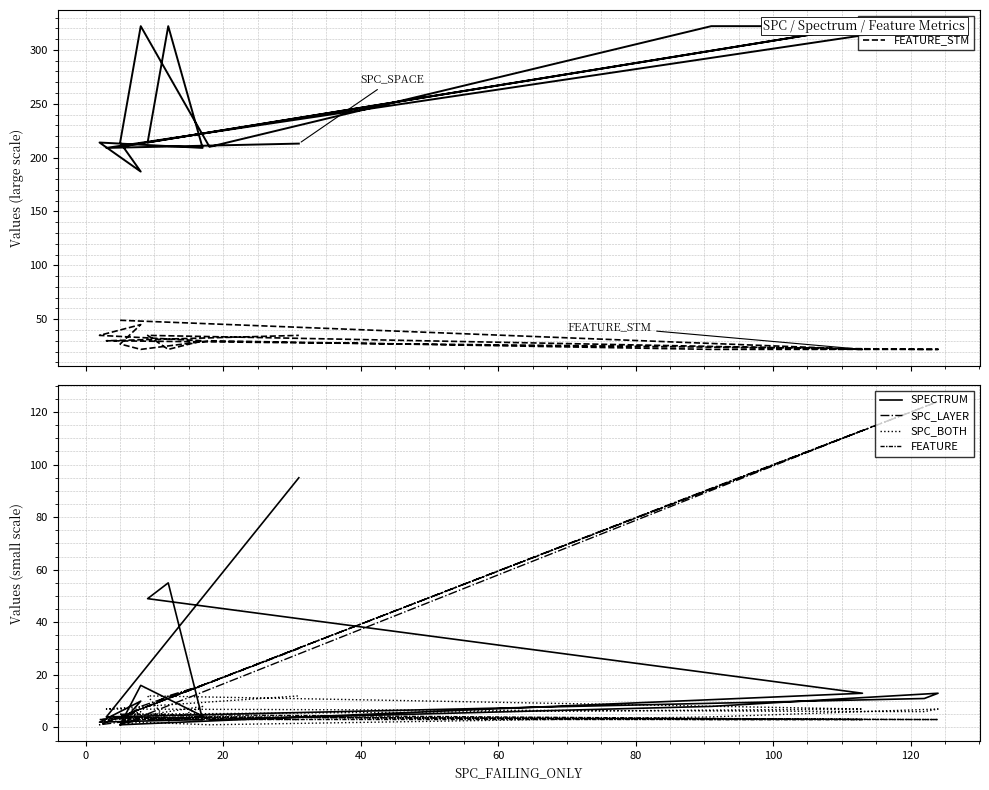

After their last crossing, which series has the higher values: SPC_BOTH or SPECTRUM?

SPECTRUM